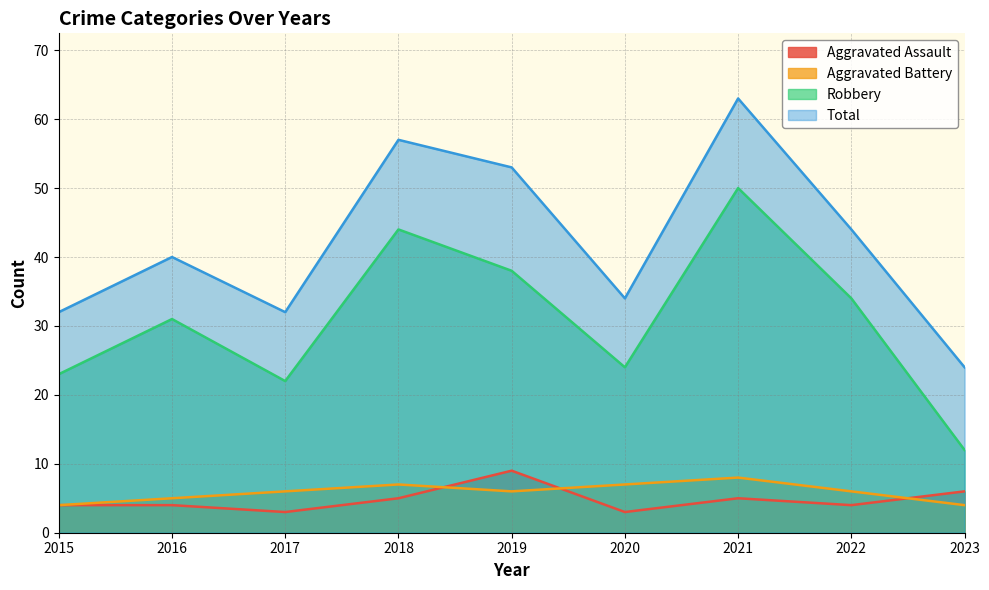

True or false: Total and Aggravated Assault intersect in this chart.

False